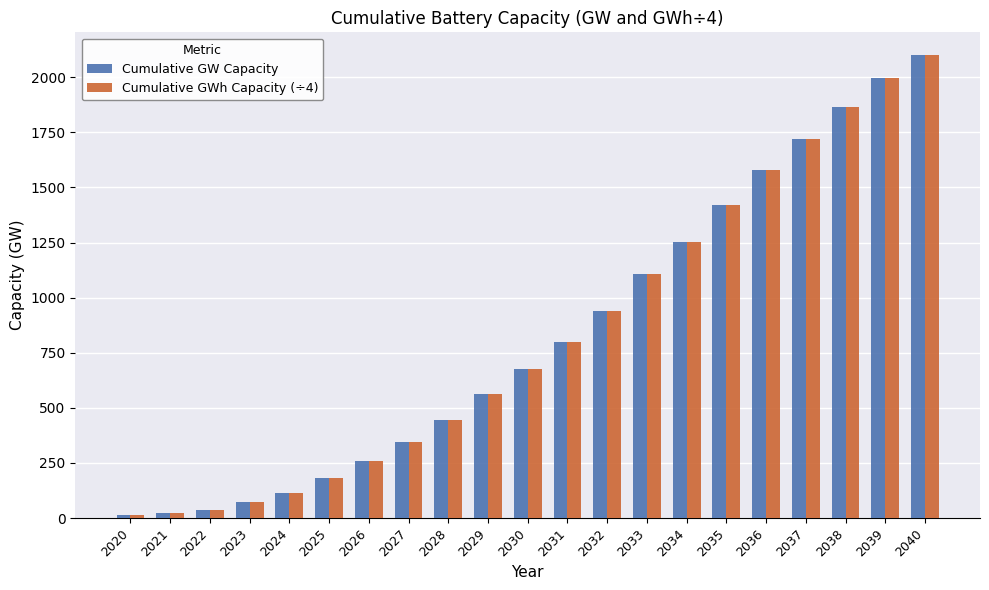

What is the difference between the maximum and minimum values in the Cumulative GWh Capacity (÷4) series?

2085.8